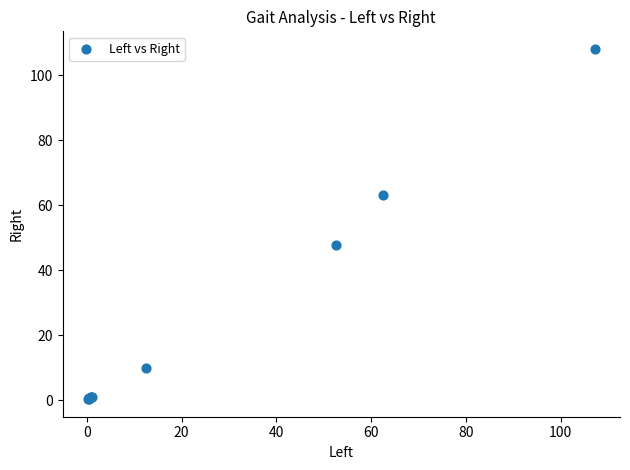

What Y value in the scatter plot is closest to 54?

47.7